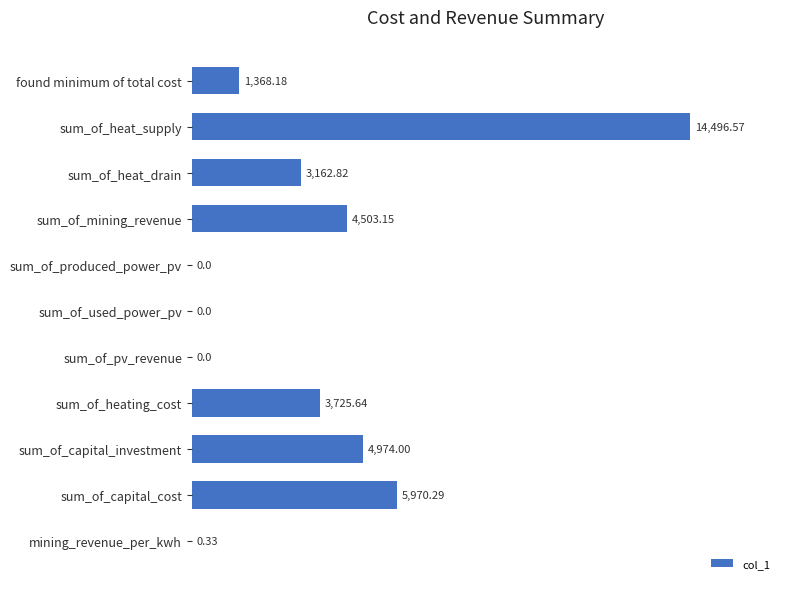

Which label corresponds to the largest value in the chart?

sum_of_heat_supply